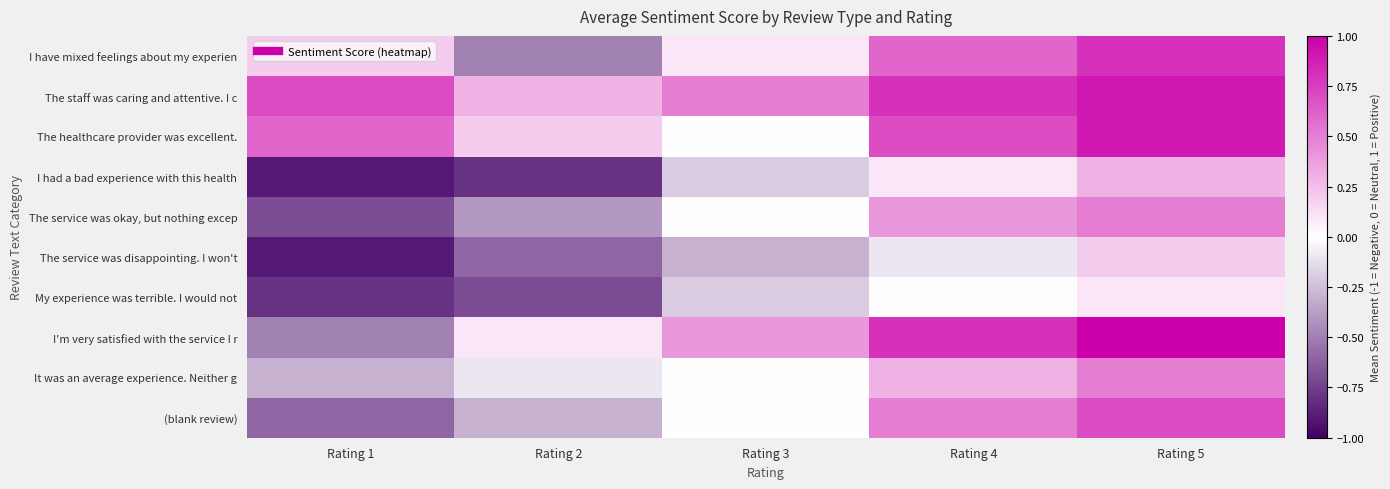

At how many categories does at least one series exceed 0?

5